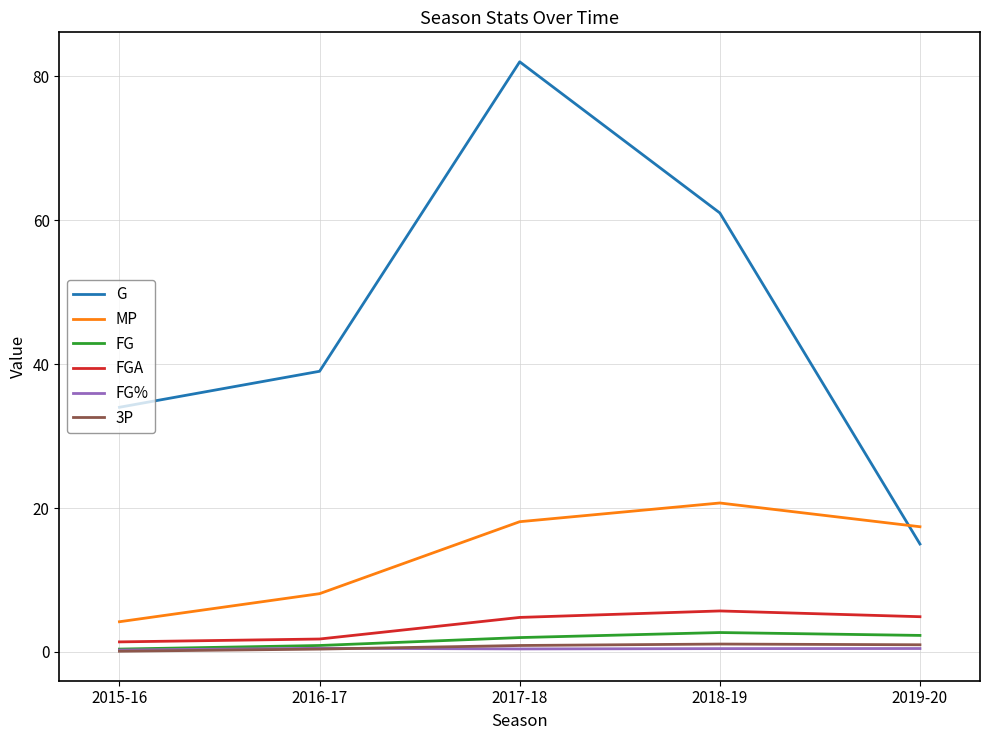

True or false: FG% has more than 2 interior local peaks.

False